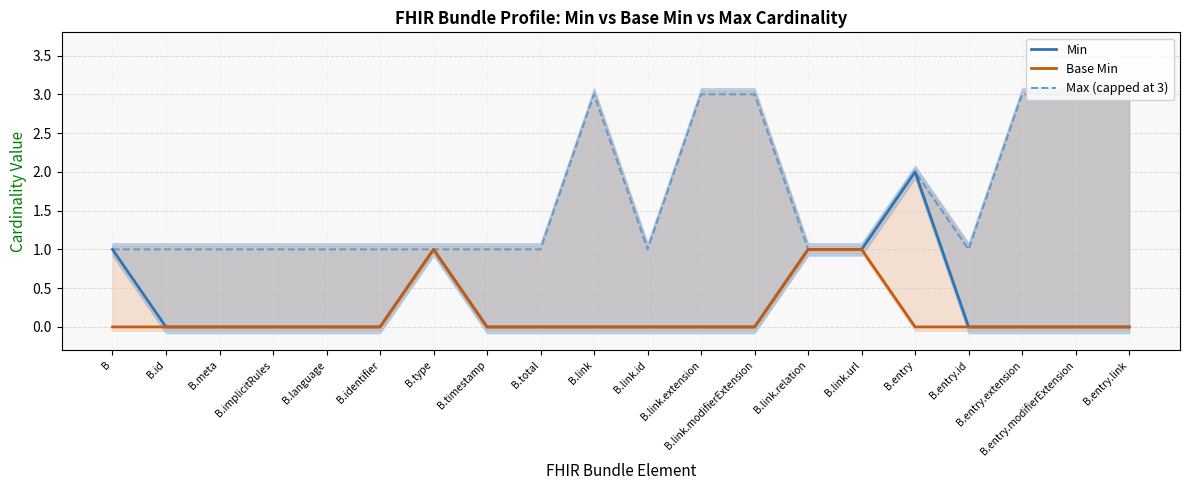

Reading left to right, what are all the values shown in this chart?

Min: 1	0	0	0	0	0	1	0	0	0	0	0	0	1	1	2	0	0	0	0
Base Min: 0	0	0	0	0	0	1	0	0	0	0	0	0	1	1	0	0	0	0	0
Max (capped at 3): 1	1	1	1	1	1	1	1	1	3	1	3	3	1	1	2	1	3	3	3